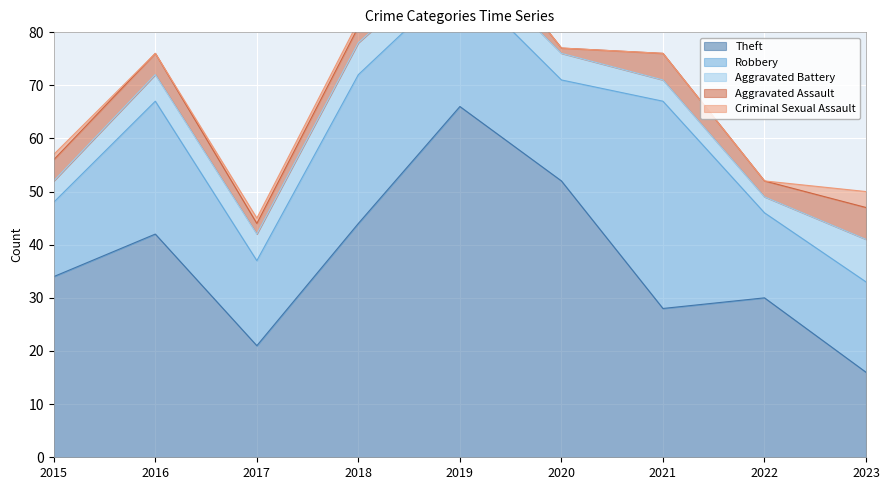

At which label is Criminal Sexual Assault closest to 1?

2015